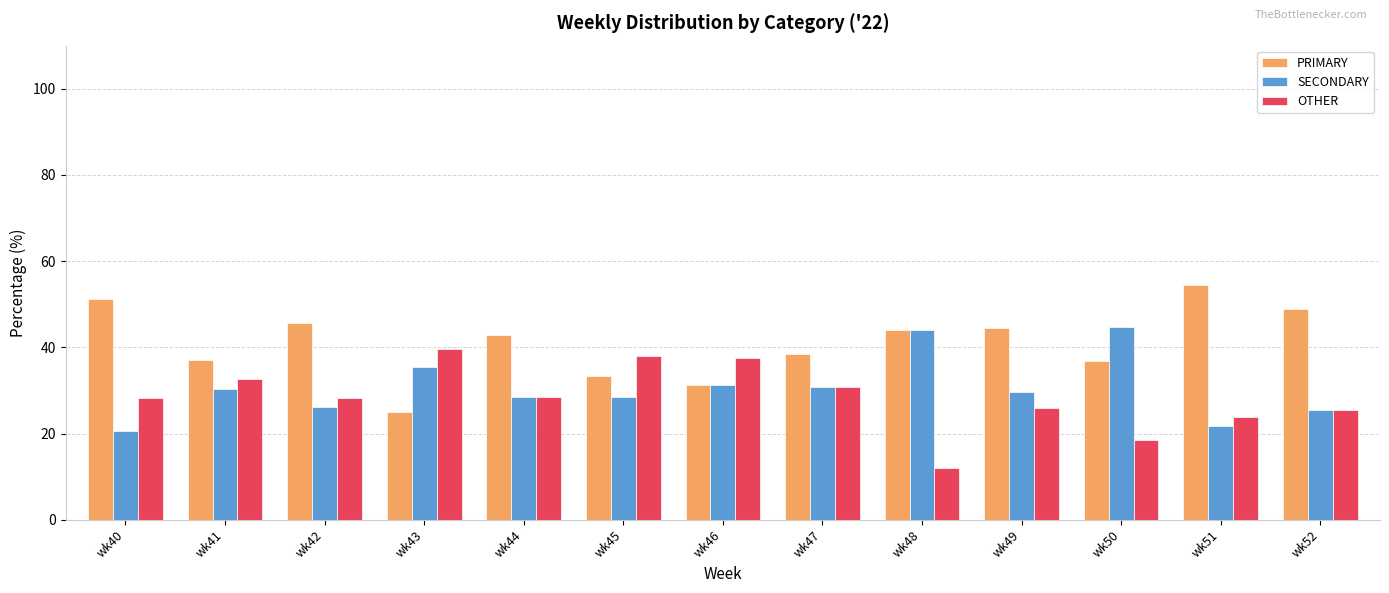

What is the difference between the highest and lowest values at wk50?

26.3